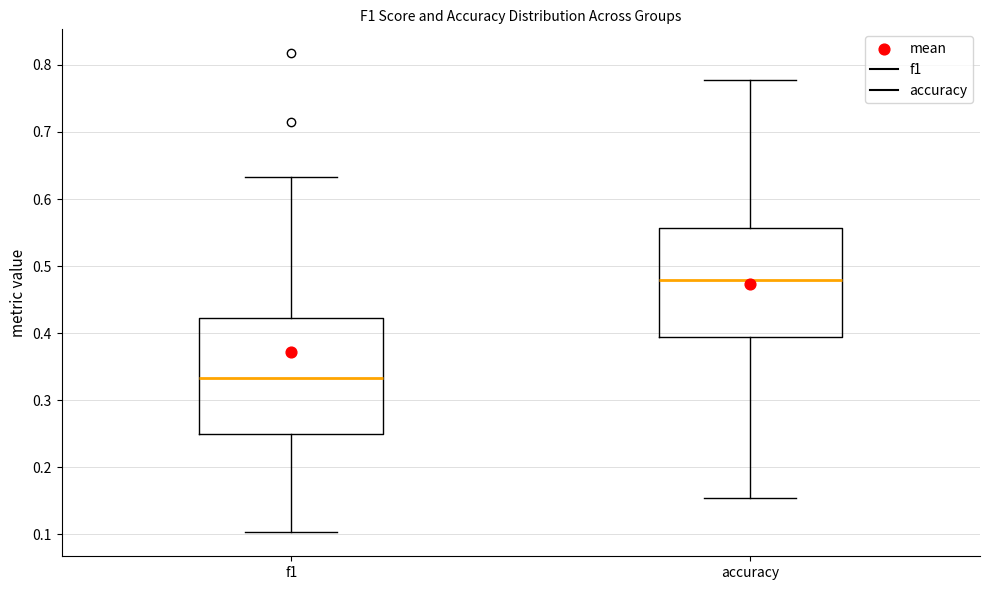

Where is the upper edge of the box for f1 on the y-axis? The values are not printed on the chart, so give them approximately, as read against the axis.

0.42